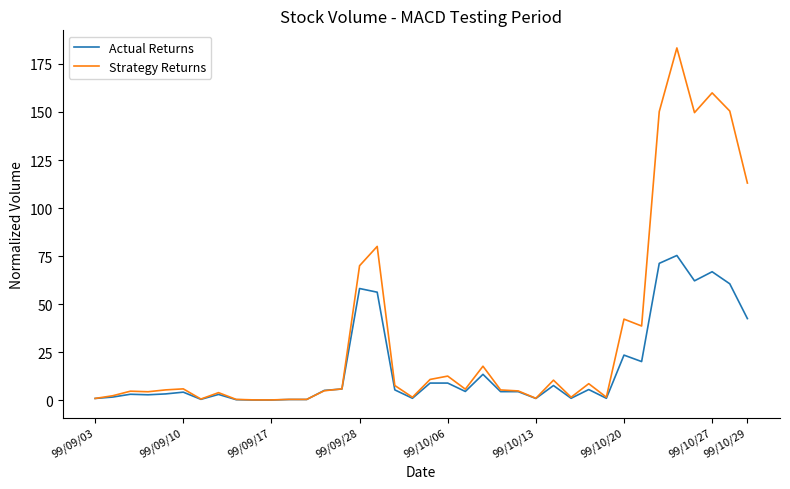

At how many categories does at least one series exceed 176?

1